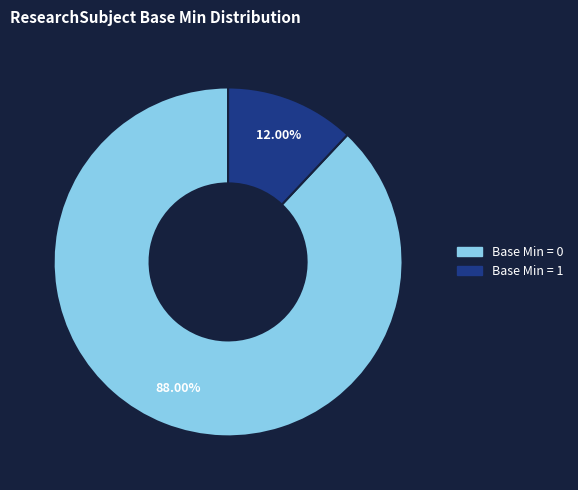

Is there any slice that represents more than half of the pie?

Yes